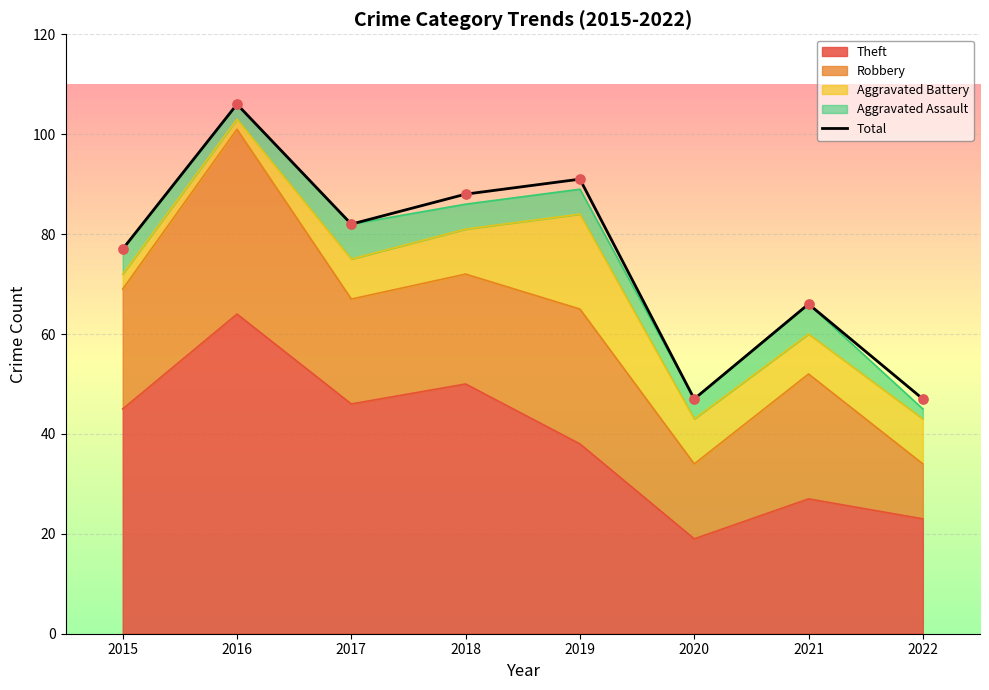

Between 2020 and 2018, which is larger?

2018